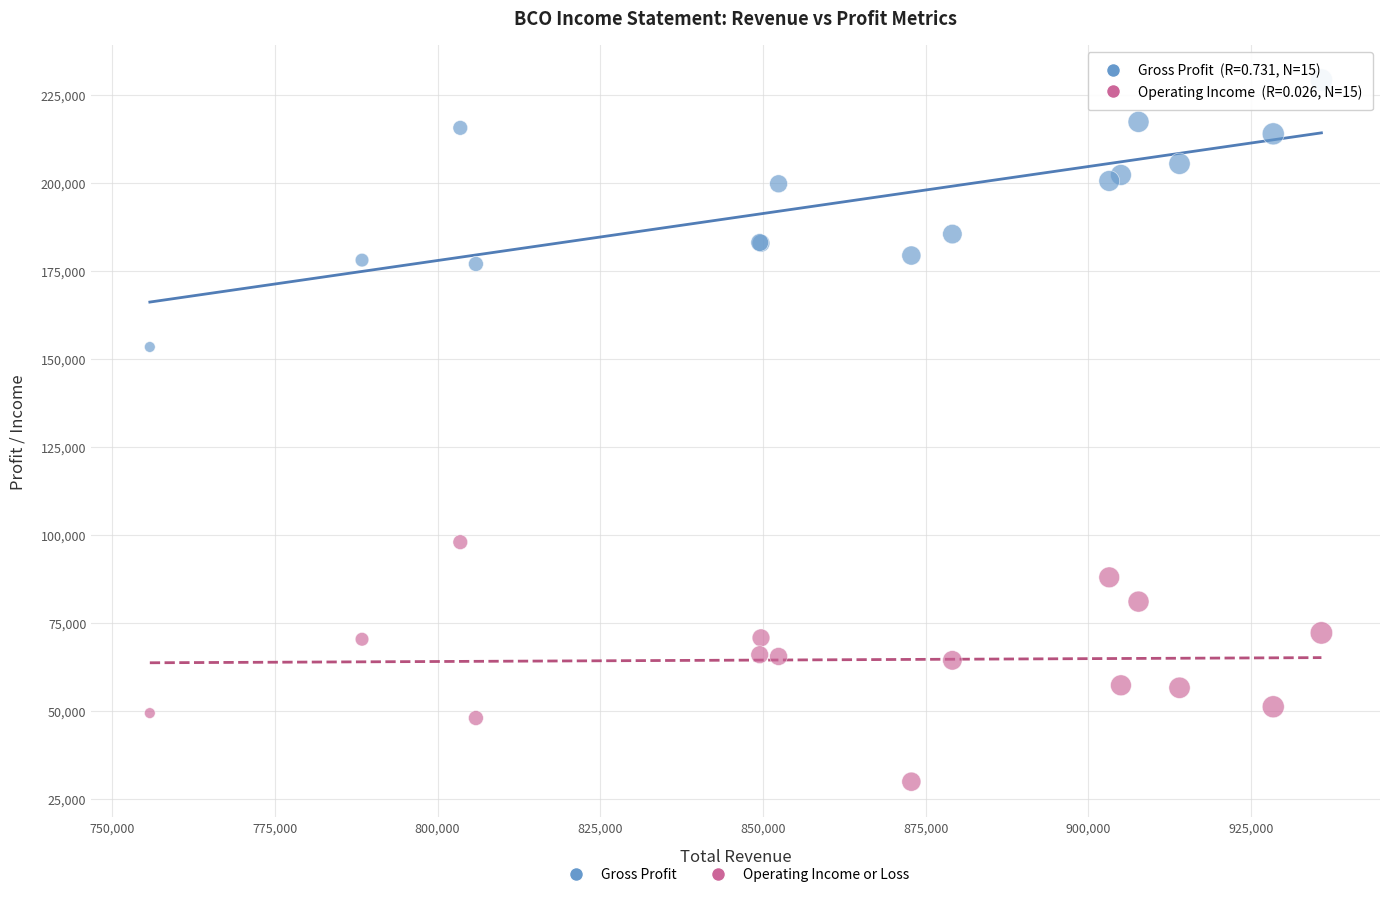

Which series contains the lowest Y value?

Operating Income or Loss